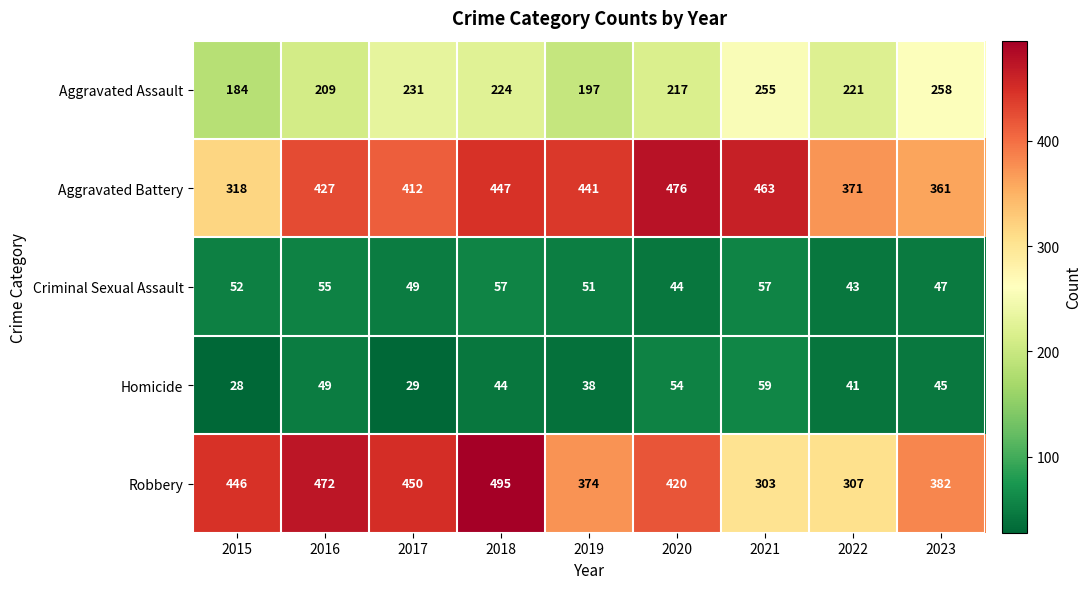

What is the difference between the maximum and minimum values in the Robbery series?

192